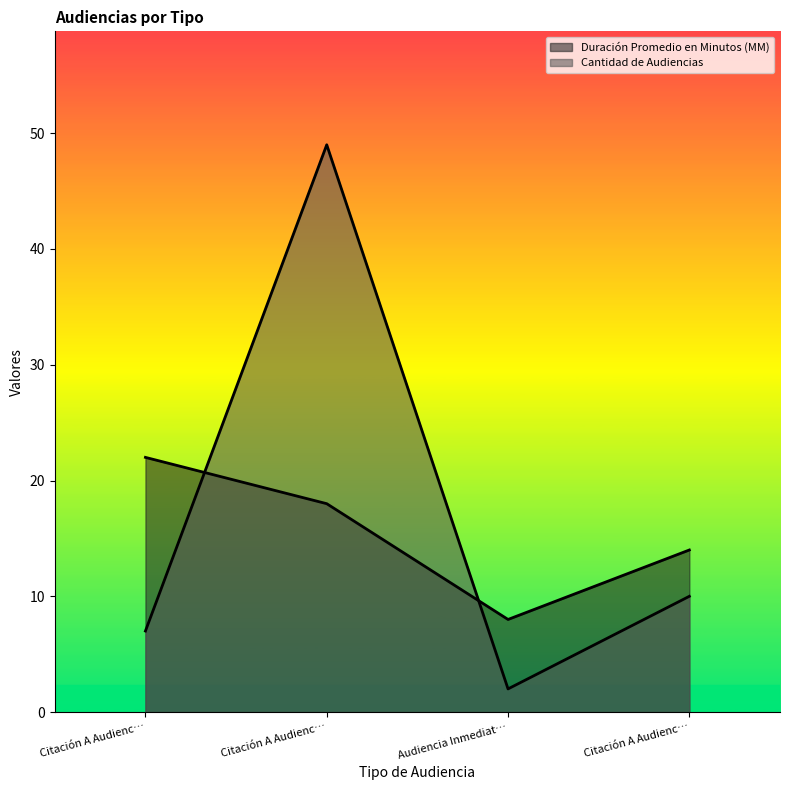

What is the total value across all series at Citación A Audienc…?

29